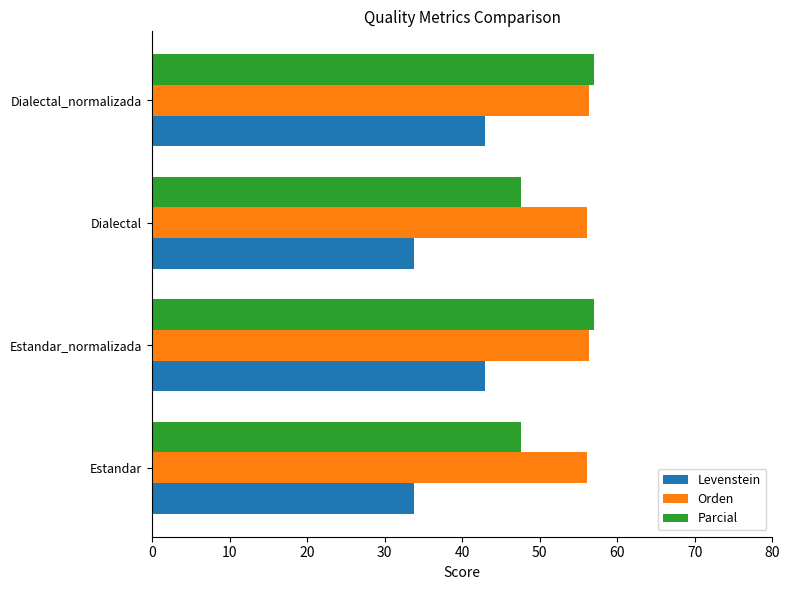

What is the maximum value for Parcial?

57.0